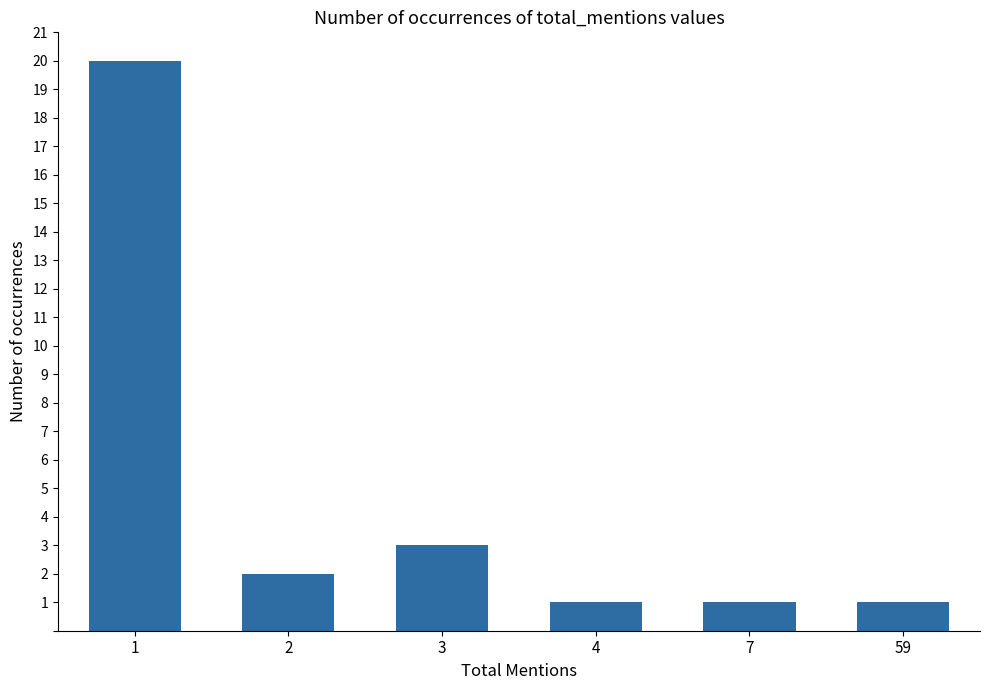

How many distinct data groups are displayed?

1